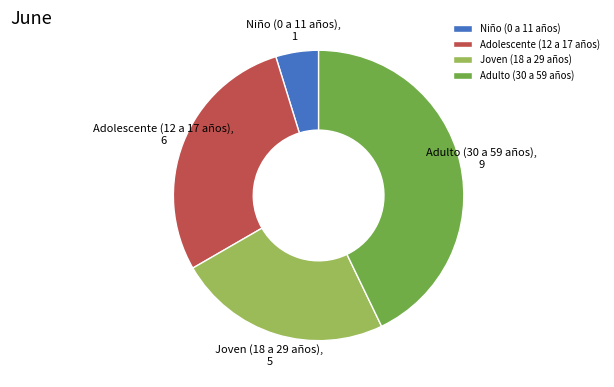

Which has a higher value, Adolescente (12 a 17 años) or Joven (18 a 29 años)?

Adolescente (12 a 17 años)